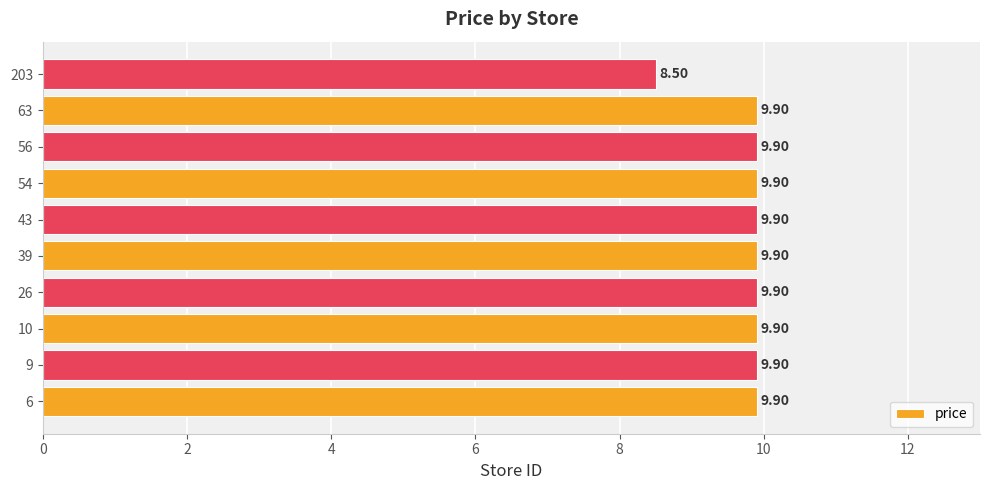

What is the sum of the values at 6 and 9?

19.8